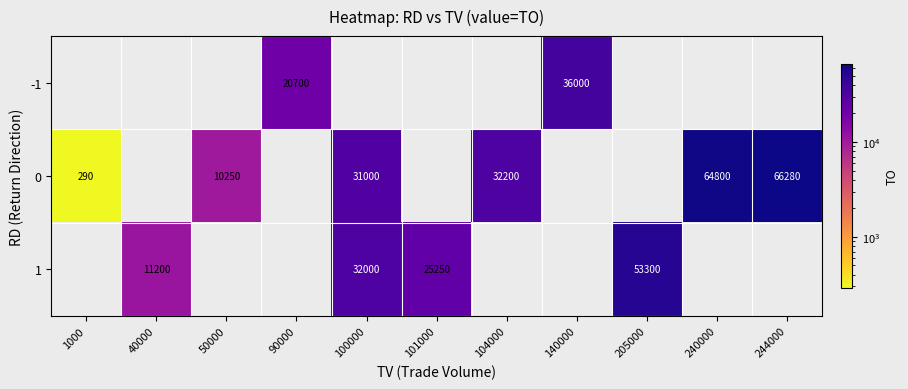

What is the difference between the 0 values at 1000 and 244000?

65990